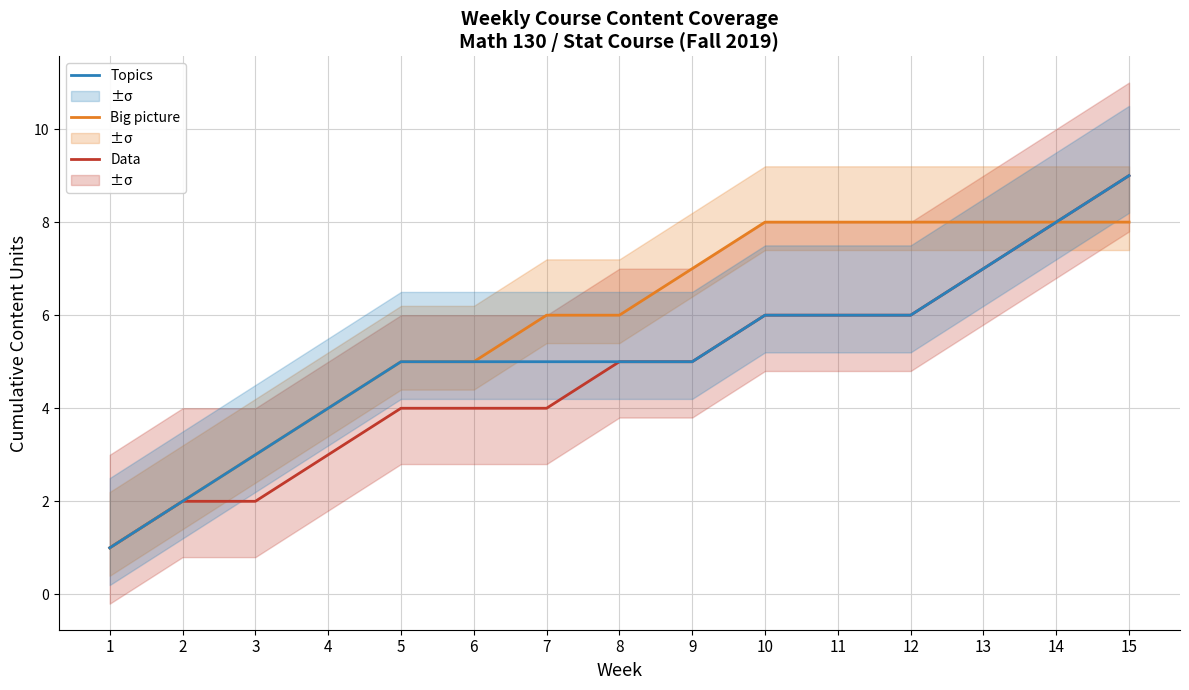

Reading left to right, what are all the values shown in this chart?

Data: 1=1	2=2	3=2	4=3	5=4	6=4	7=4	8=5	9=5	10=6	11=6	12=6	13=7	14=8	15=9
Big picture: 1=1	2=2	3=3	4=4	5=5	6=5	7=6	8=6	9=7	10=8	11=8	12=8	13=8	14=8	15=8
Topics: 1=1	2=2	3=3	4=4	5=5	6=5	7=5	8=5	9=5	10=6	11=6	12=6	13=7	14=8	15=9